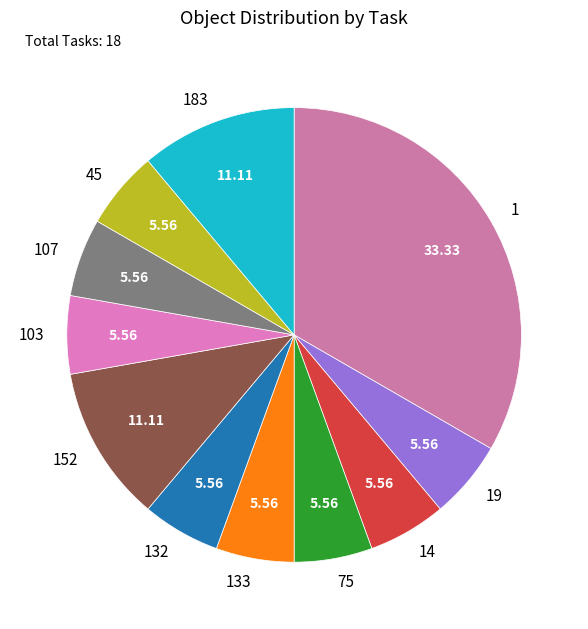

What is the largest slice in the pie chart?

1